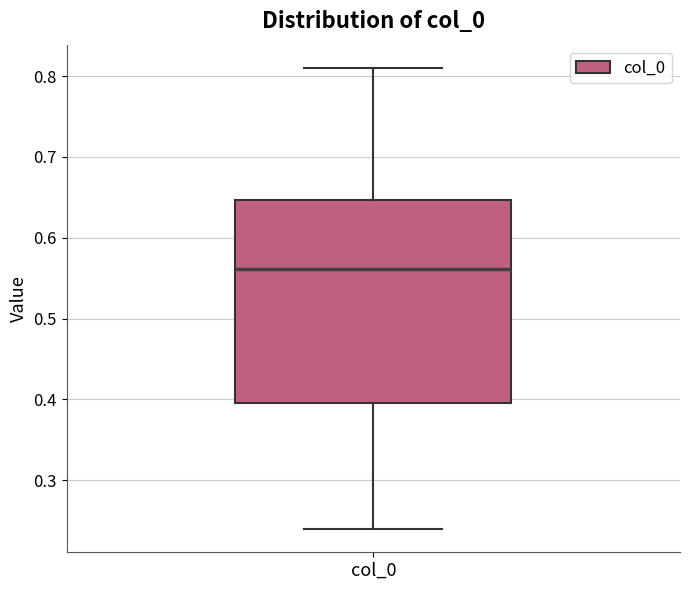

Where does the median line of the box for col_0 sit on the y-axis? The values are not printed on the chart, so give them approximately, as read against the axis.

0.56